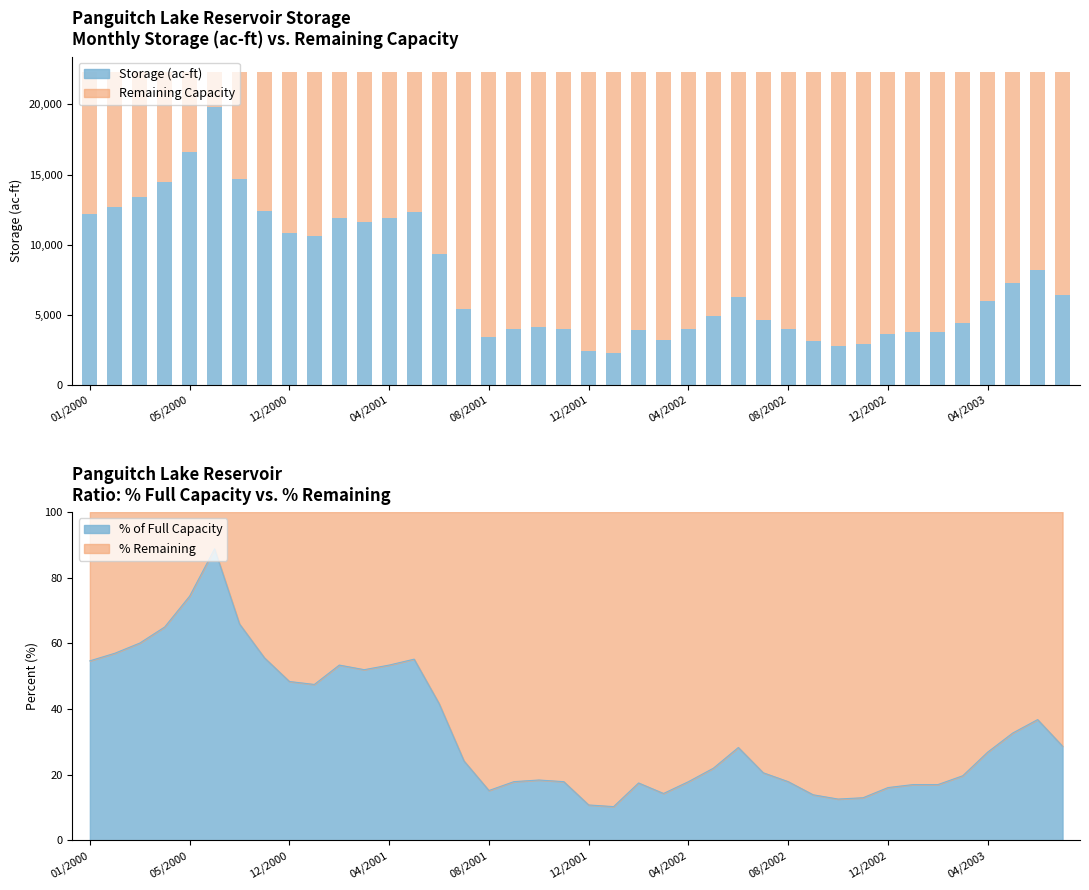

Is it true that Storage (ac-ft) equals 4000 at 08/2002?

True